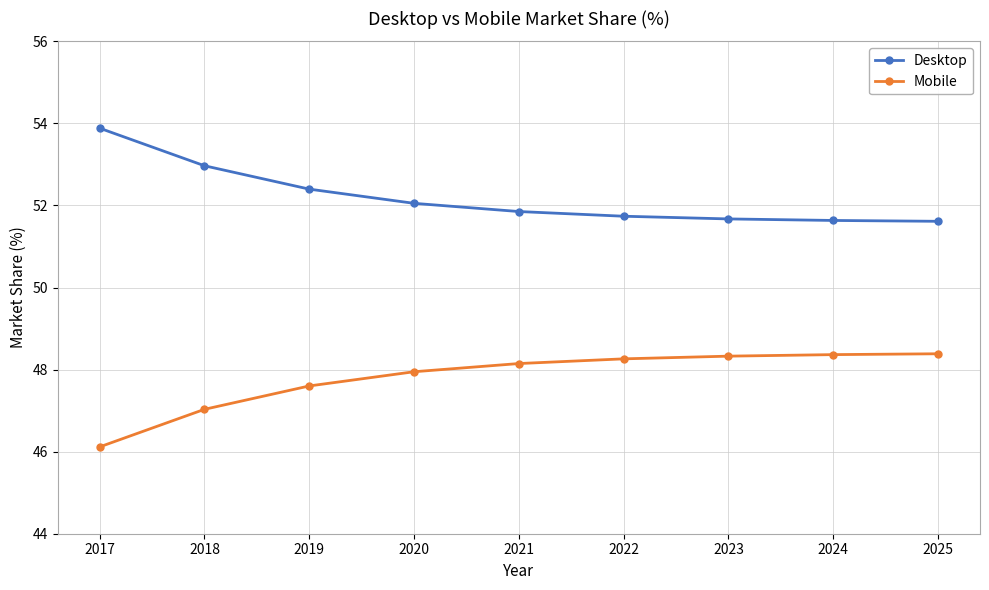

Does the chart have visible grid lines?

Yes